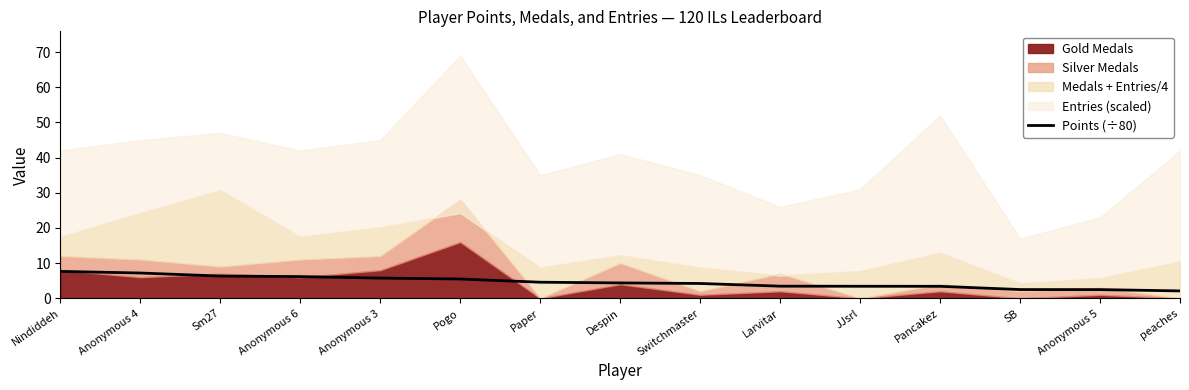

Between Pancakez and Despin, which is larger?

Despin